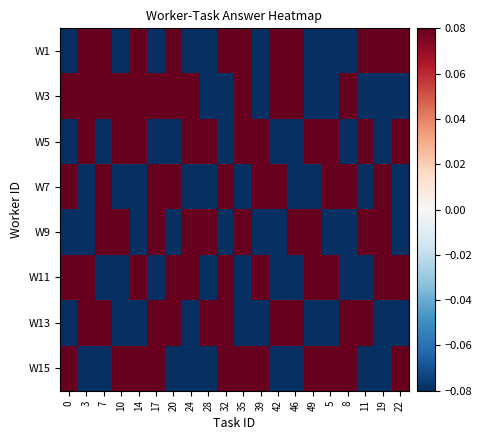

At which category is the sum across all series the highest?

3